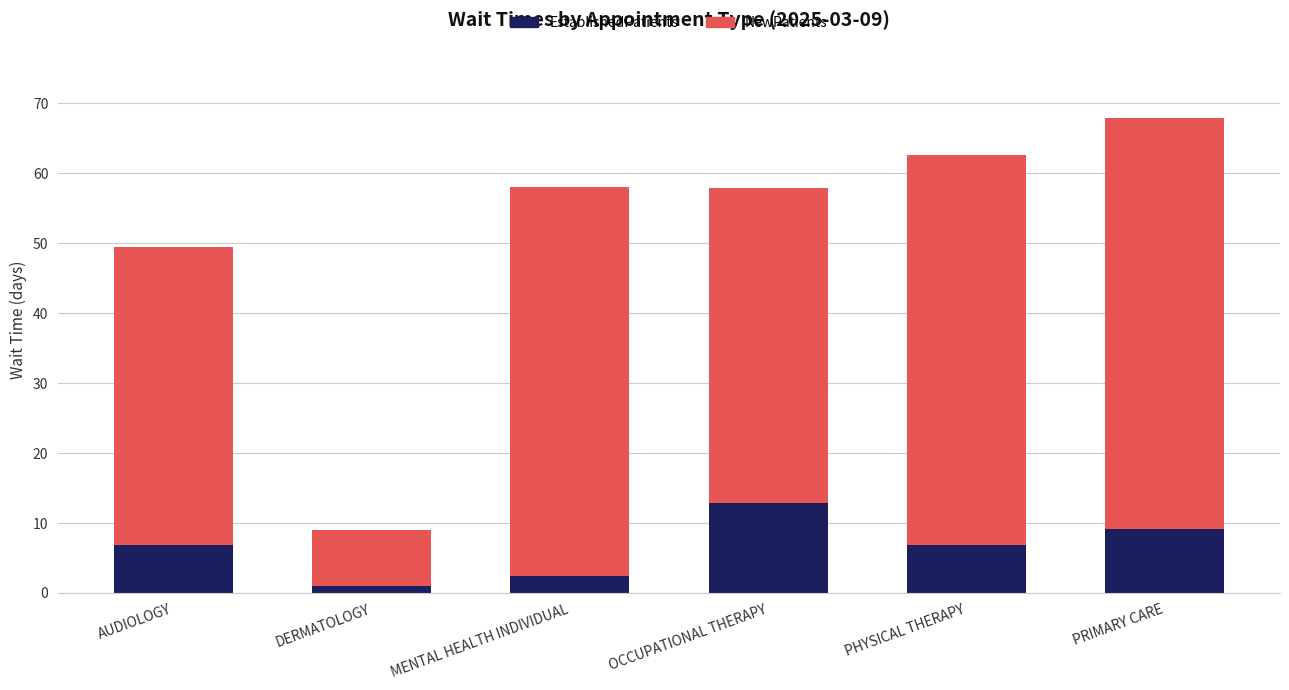

What is the total value across all series at OCCUPATIONAL THERAPY?

57.9